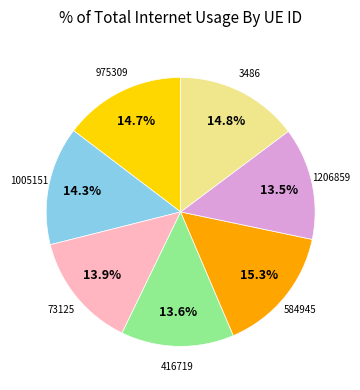

Is there any slice that represents more than half of the pie?

No